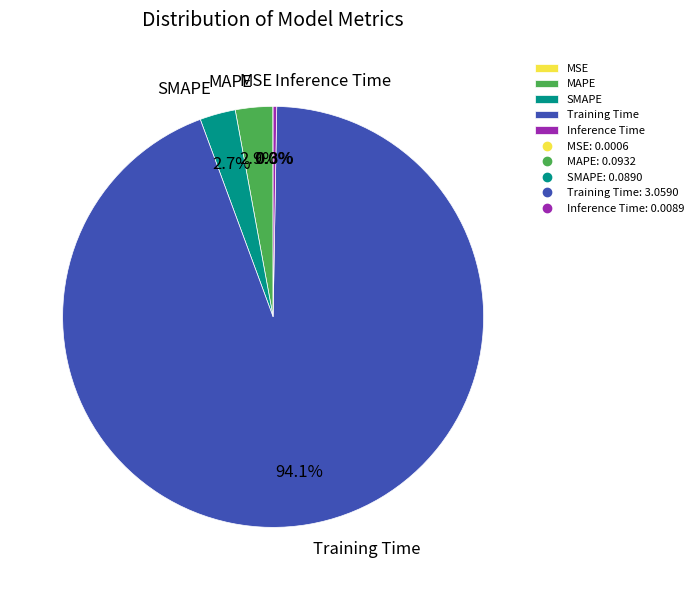

Is MAPE the majority of the pie?

No